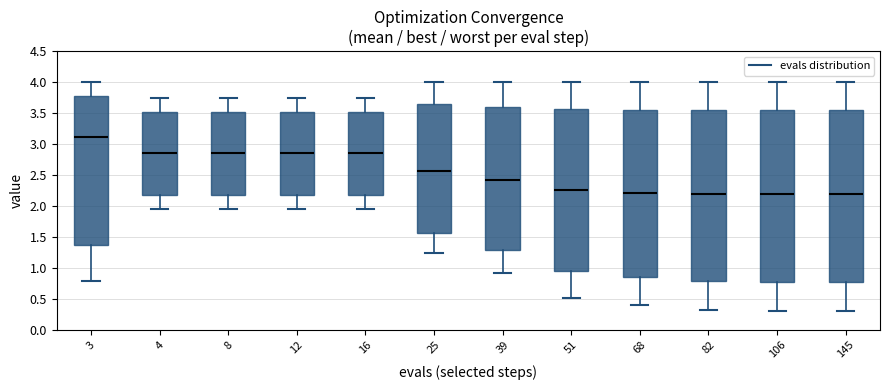

Where does the median line of the box at x = 51 sit on the y-axis? The values are not printed on the chart, so give them approximately, as read against the axis.

2.25